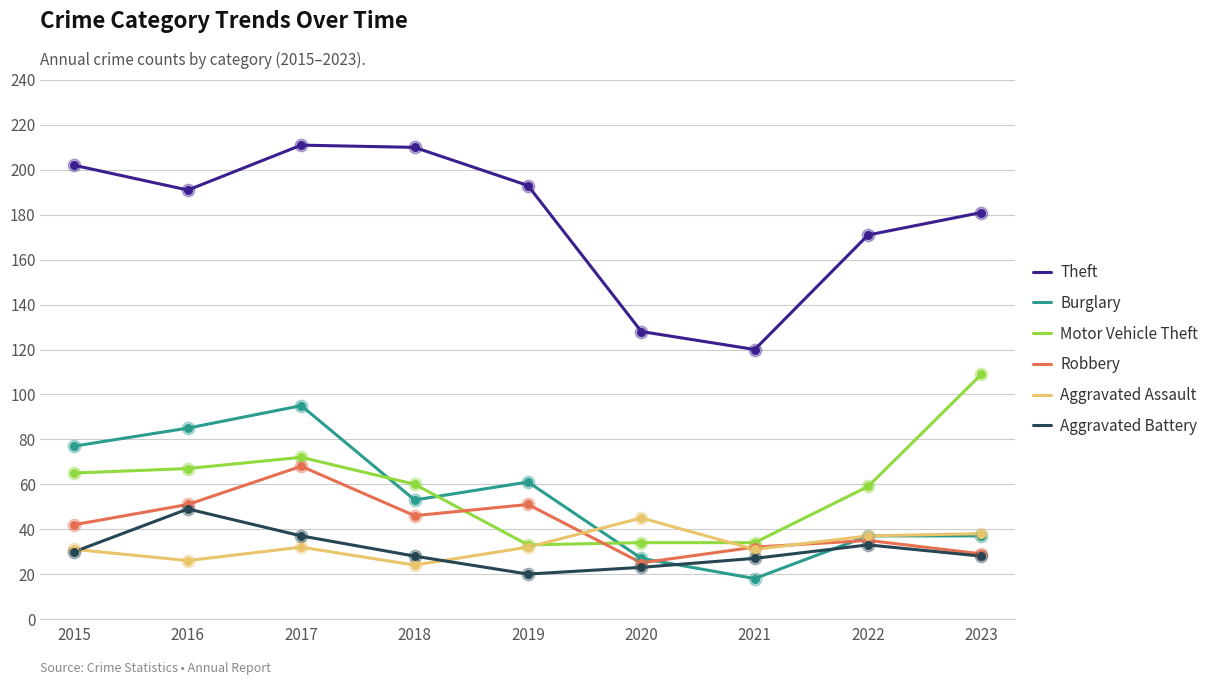

What are all the series names shown in the legend?

Theft, Burglary, Motor Vehicle Theft, Robbery, Aggravated Assault, Aggravated Battery